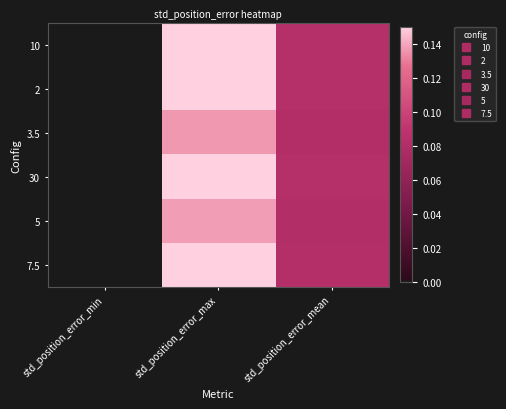

Which category has the lowest value across all series?

std_position_error_min